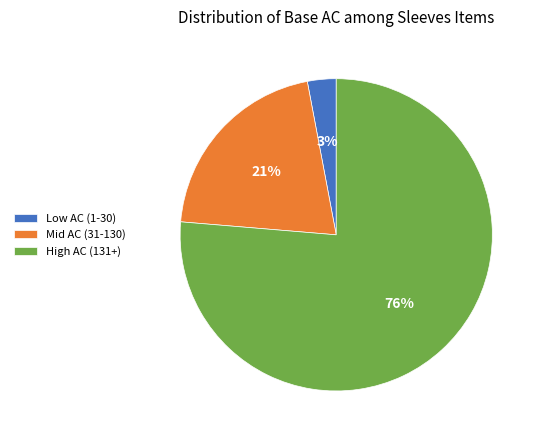

Approximately how many times larger is the value at Mid AC (31-130) compared to Low AC (1-30)?

7.0